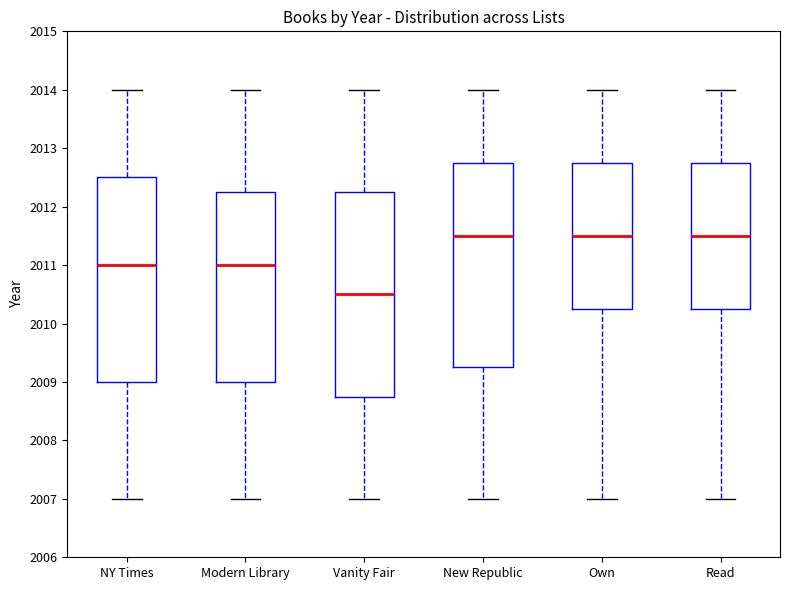

Reading left to right, transcribe this box plot: for each box, give where its median line is, the range the box spans, and where its two whiskers end, as read against the y-axis. The values are not printed on the chart, so give them approximately, as read against the axis.

NY Times: median 2011.0, box 2009.0 to 2012.5, whiskers 2007.0 to 2014.0
Modern Library: median 2011.0, box 2009.0 to 2012.3, whiskers 2007.0 to 2014.0
Vanity Fair: median 2010.5, box 2008.8 to 2012.3, whiskers 2007.0 to 2014.0
New Republic: median 2011.5, box 2009.3 to 2012.8, whiskers 2007.0 to 2014.0
Own: median 2011.5, box 2010.3 to 2012.8, whiskers 2007.0 to 2014.0
Read: median 2011.5, box 2010.3 to 2012.8, whiskers 2007.0 to 2014.0